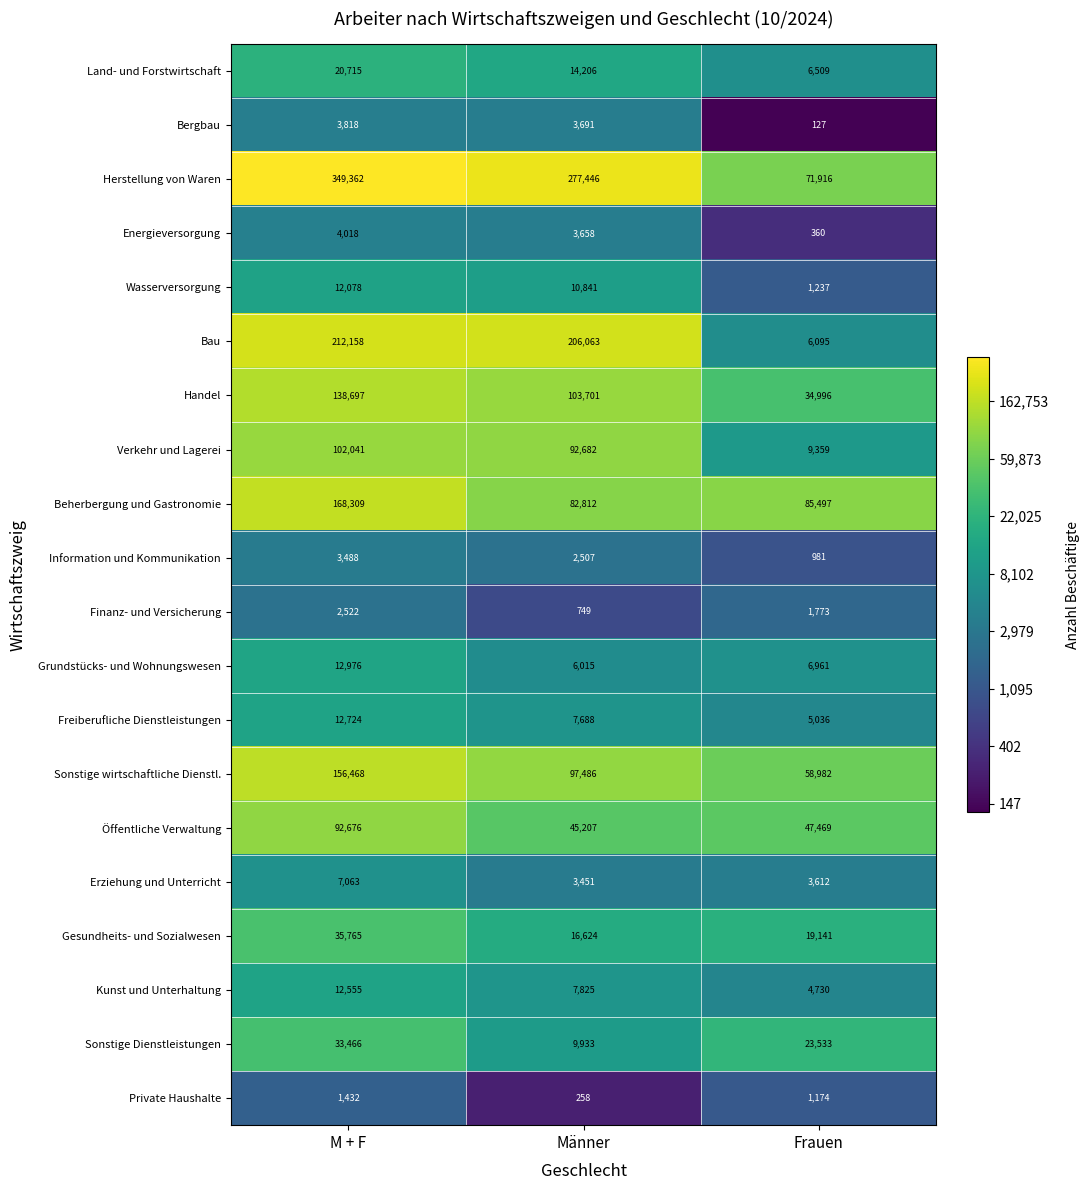

List the series in order of their peak value, highest first.

Herstellung von Waren, Bau, Beherbergung und Gastronomie, Sonstige wirtschaftliche Dienstl., Handel, Verkehr und Lagerei, Öffentliche Verwaltung, Gesundheits- und Sozialwesen, Sonstige Dienstleistungen, Land- und Forstwirtschaft, Grundstücks- und Wohnungswesen, Freiberufliche Dienstleistungen, Kunst und Unterhaltung, Wasserversorgung, Erziehung und Unterricht, Energieversorgung, Bergbau, Information und Kommunikation, Finanz- und Versicherung, Private Haushalte